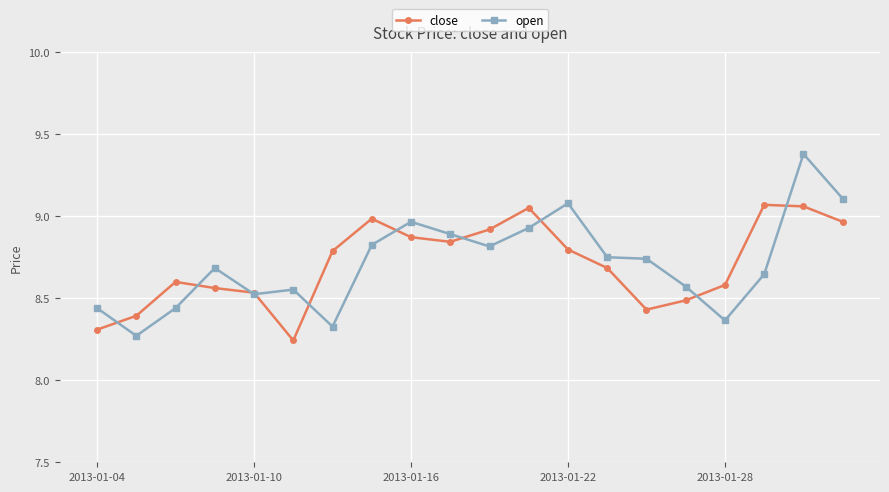

Which series has the widest spread of values?

open